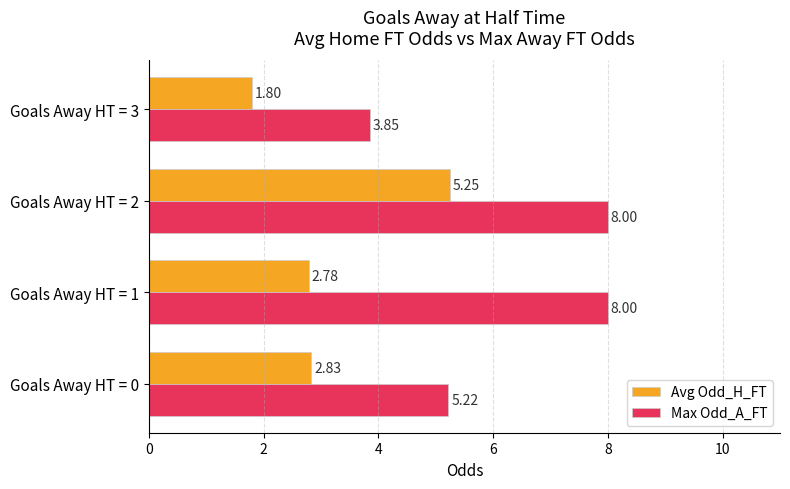

At which label does Max Odd_A_FT reach its minimum?

Goals Away HT = 3